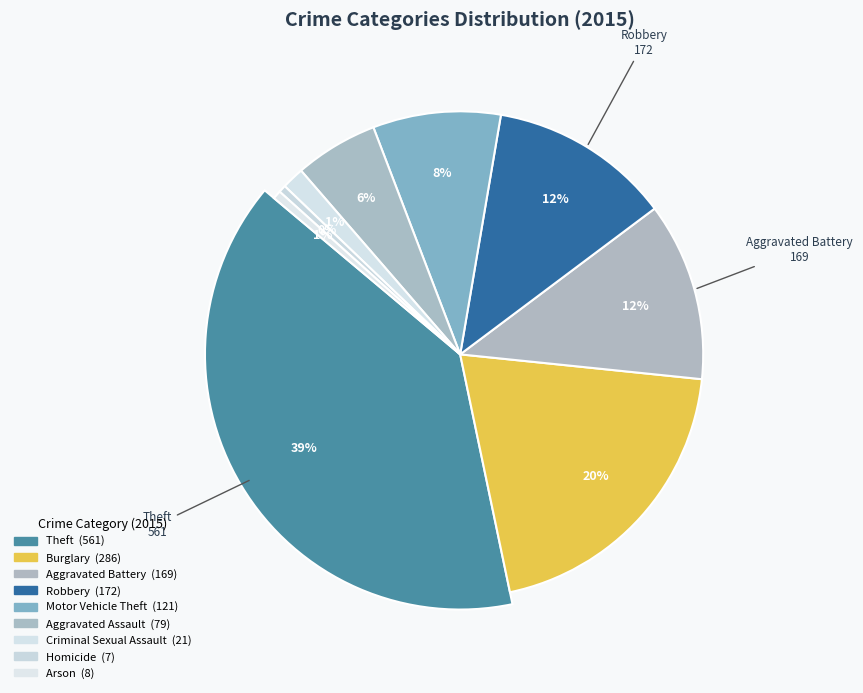

What percentage is the Aggravated Assault slice, to the nearest percent?

6%